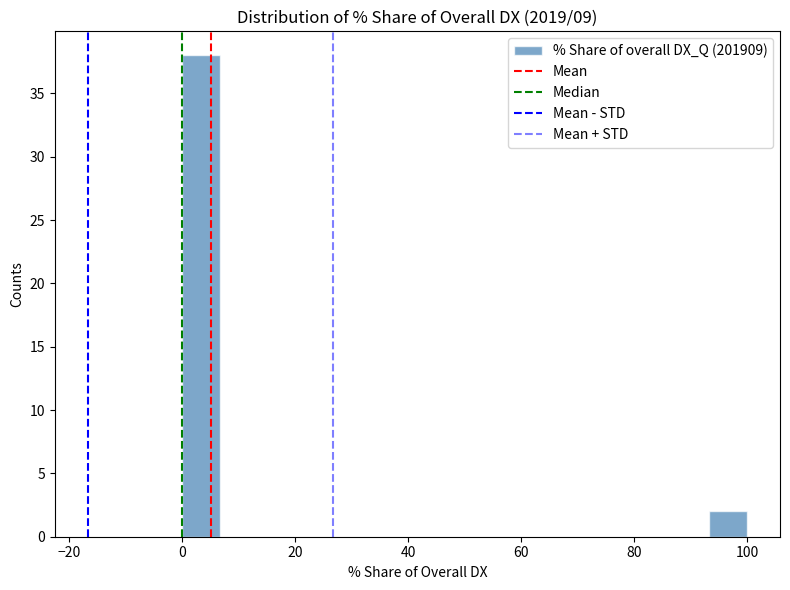

Around what value on the x-axis is the tallest bar? Give the approximate position of its centre, as read against the axis.

4